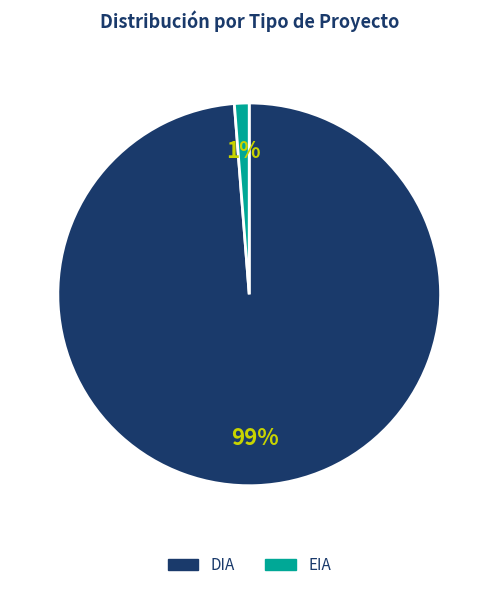

To the nearest percent, what percentage of the pie is DIA?

99%